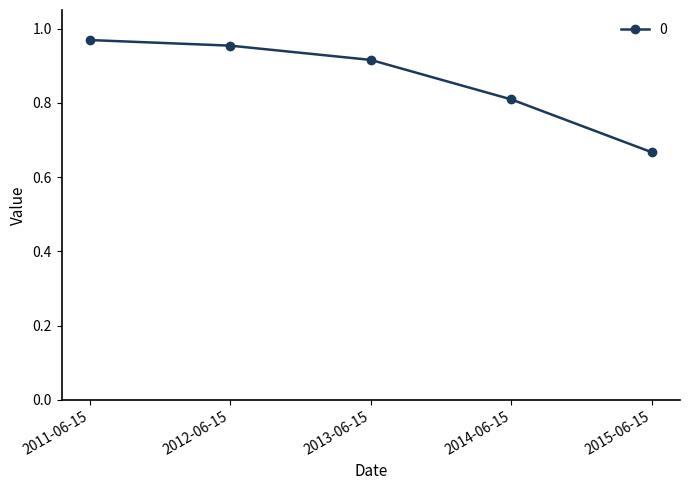

What is the label of the 3rd point from the right?

2013-06-15